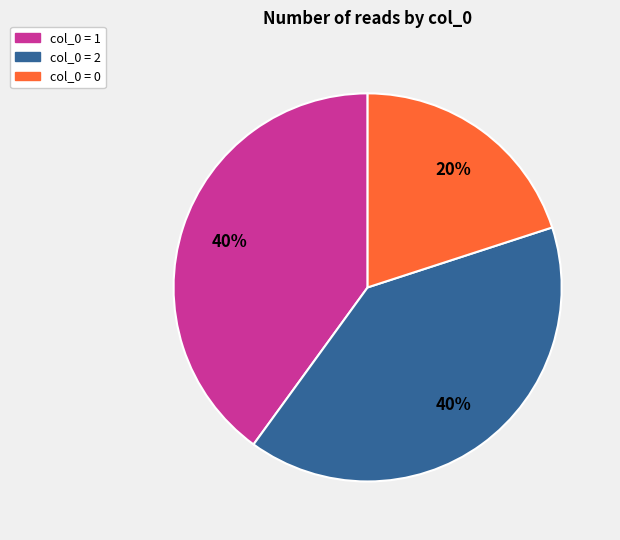

How many slices are in this pie chart?

3